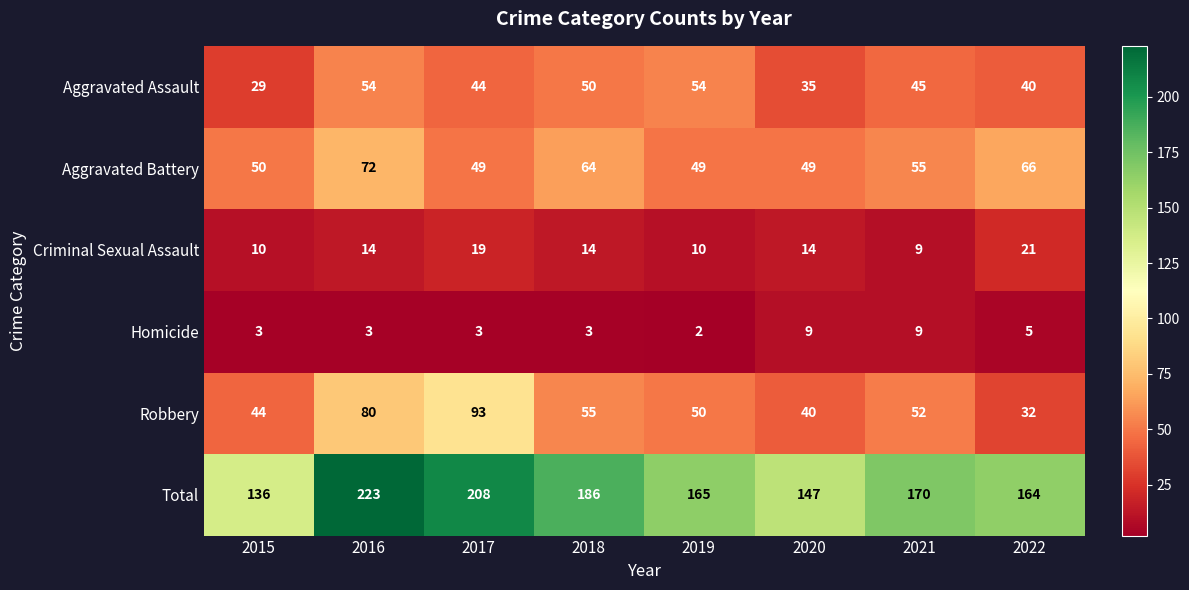

What is the sum of all Homicide values?

37